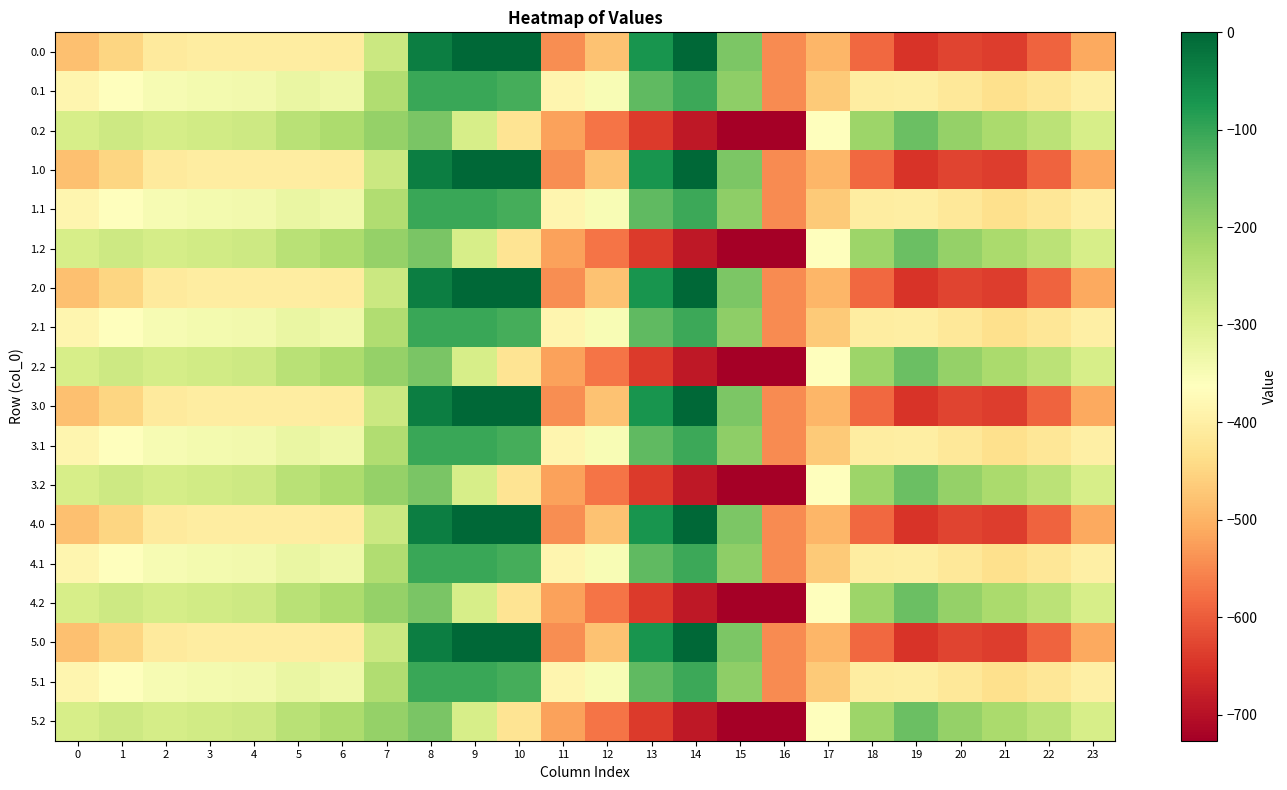

Rank the series at 10 from highest to lowest value.

0.0, 1.0, 2.0, 3.0, 4.0, 5.0, 0.1, 1.1, 2.1, 3.1, 4.1, 5.1, 0.2, 1.2, 2.2, 3.2, 4.2, 5.2